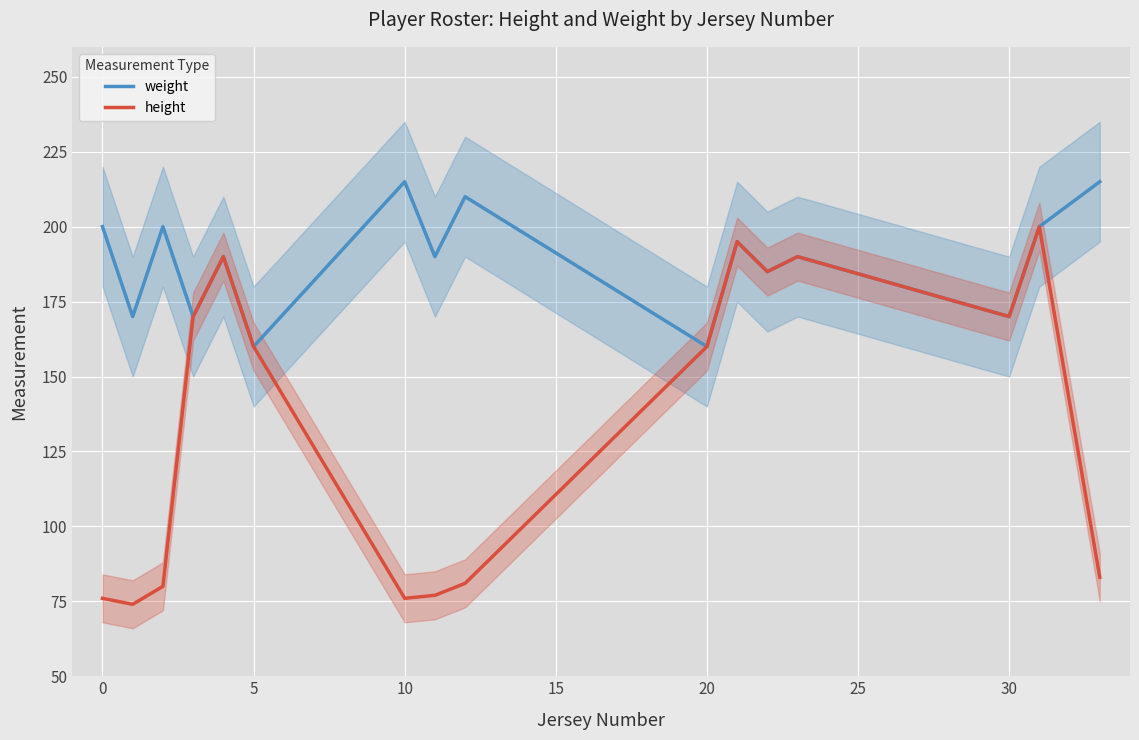

Reading right to left, extract all data points from this chart.

weight: 215	200	170	190	185	195	160	210	190	215	160	190	170	200	170	200
height: 83	200	170	190	185	195	160	81	77	76	160	190	170	80	74	76